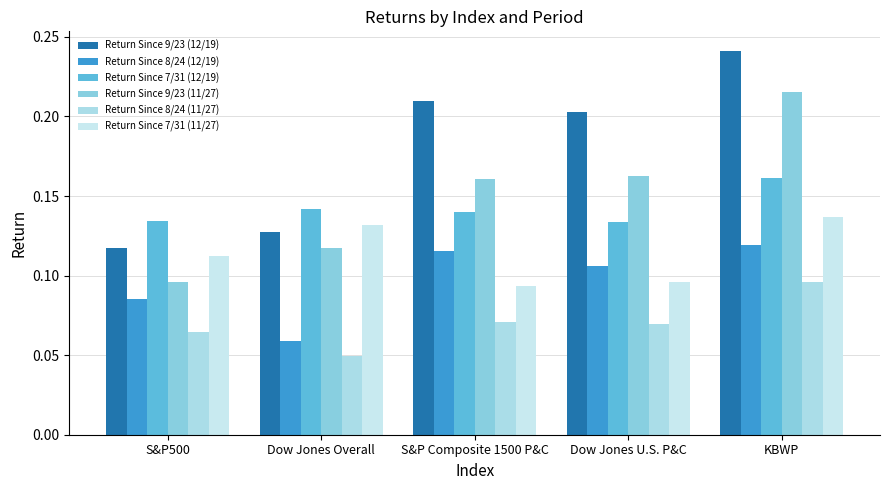

How many bars are there in each group?

6